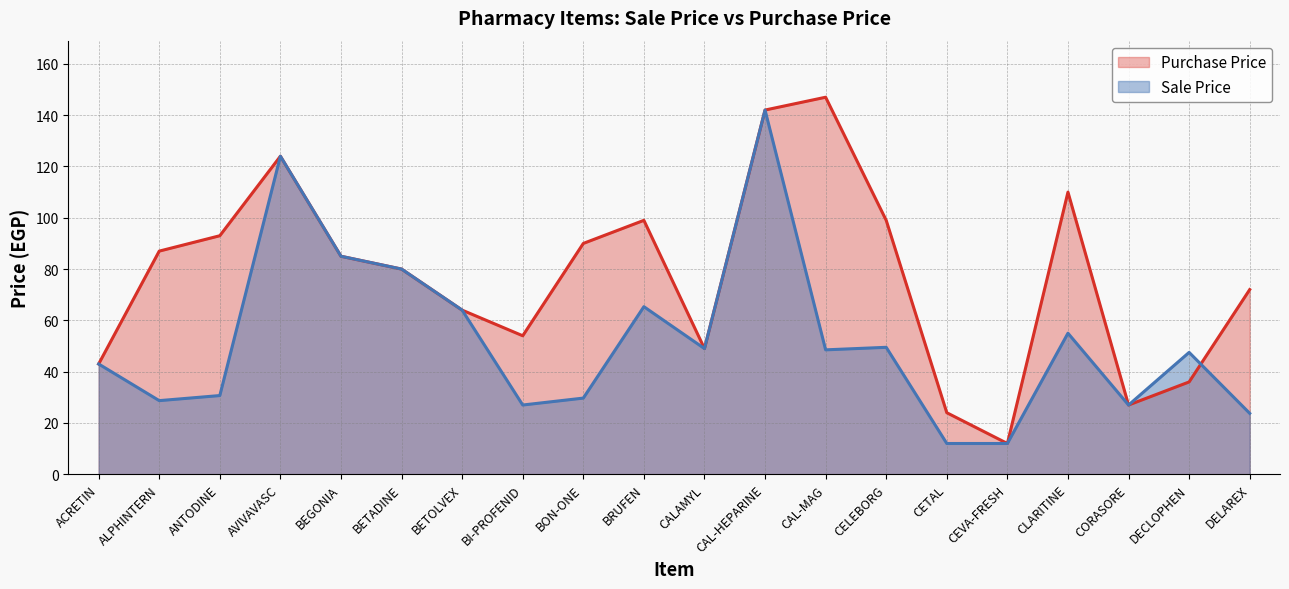

How many data points in Purchase Price are above 85?

9